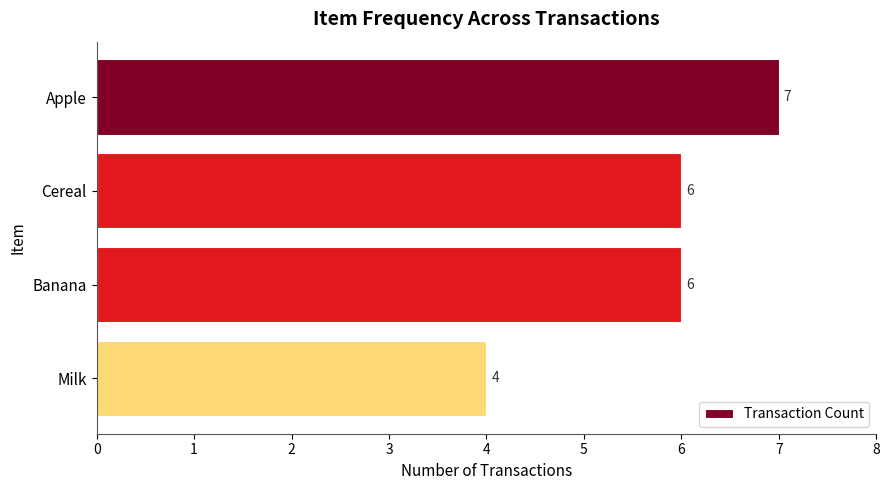

What is the greatest value displayed?

7